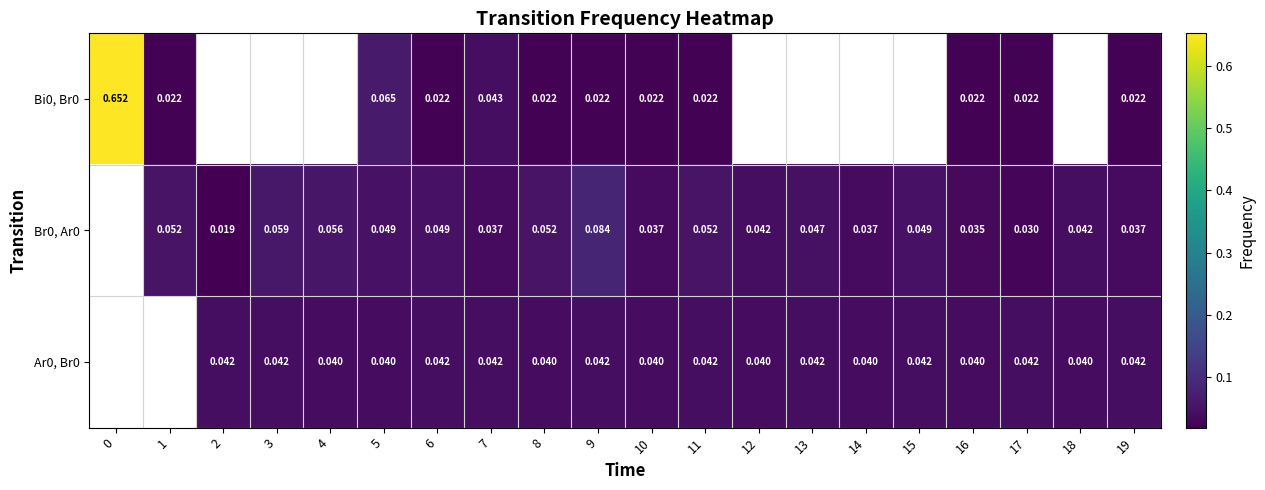

What is the maximum value for Bi0, Br0?

0.7